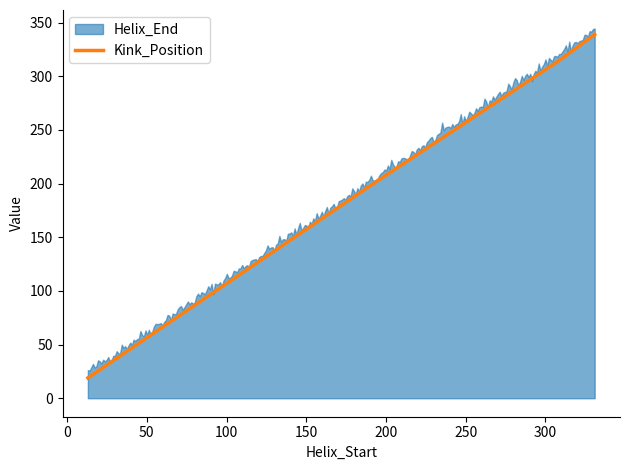

Is it true that Kink_Position equals 313 at 307?

True